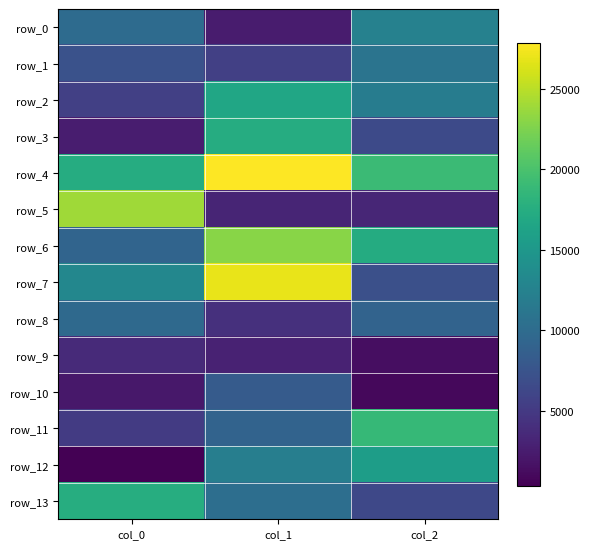

At which category is the sum across all series the highest?

col_1